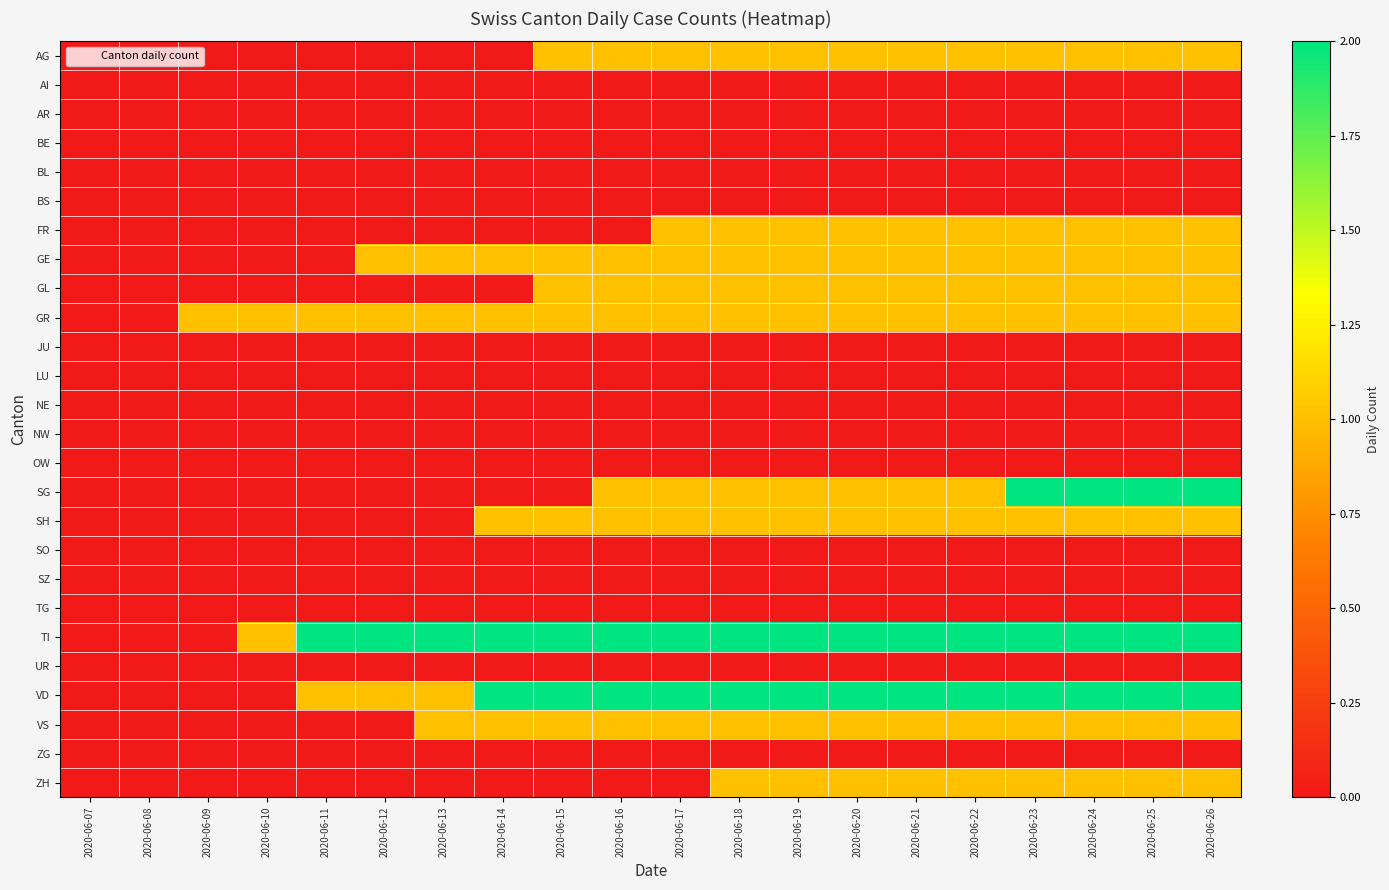

What is the greatest value displayed?

2